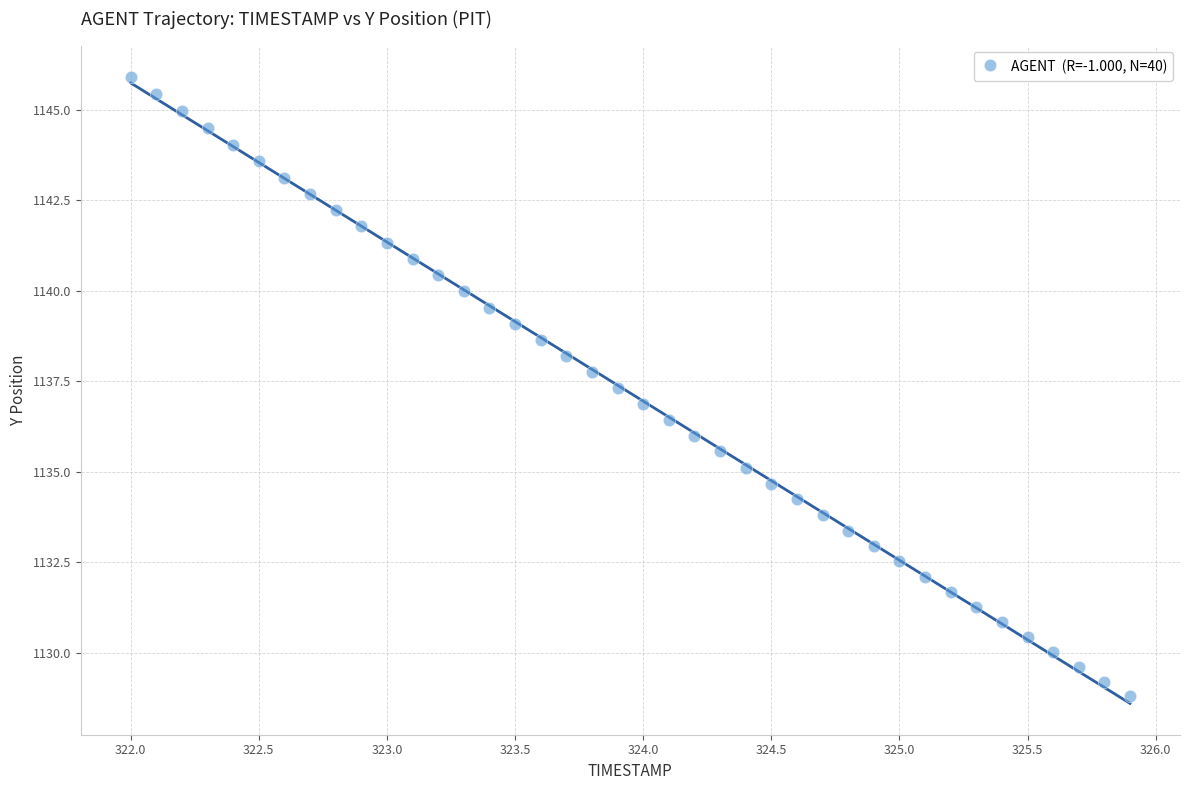

What is the range of Y values (max minus min)?

17.1